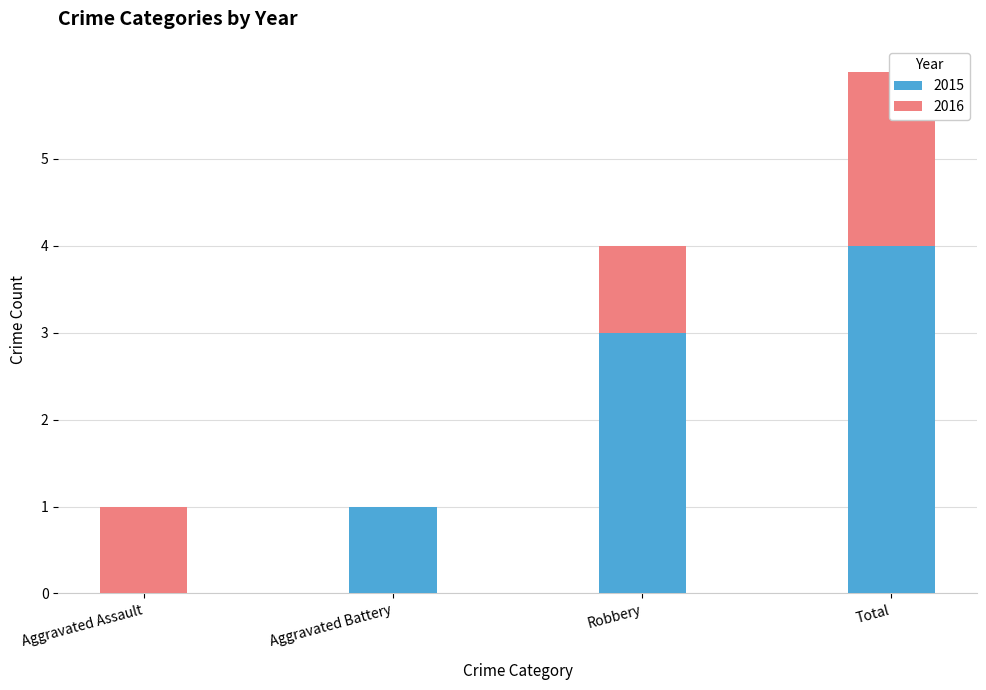

How many data points does each series have?

4